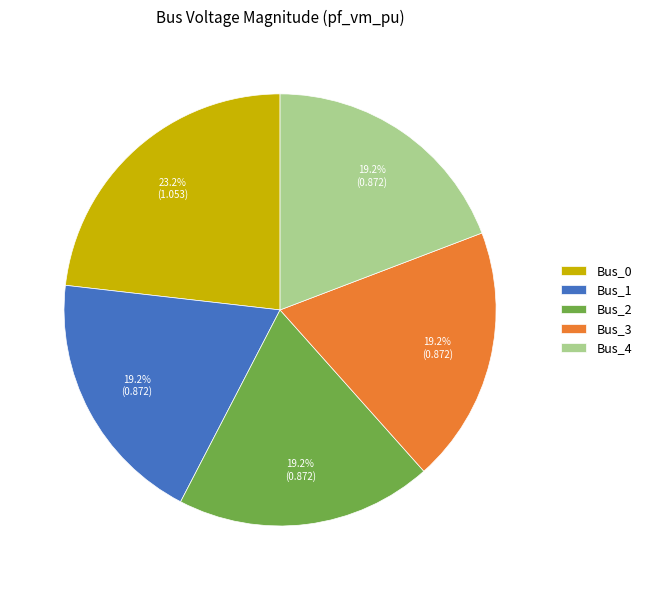

Is the sum of Bus_4 and Bus_3 greater than half?

No